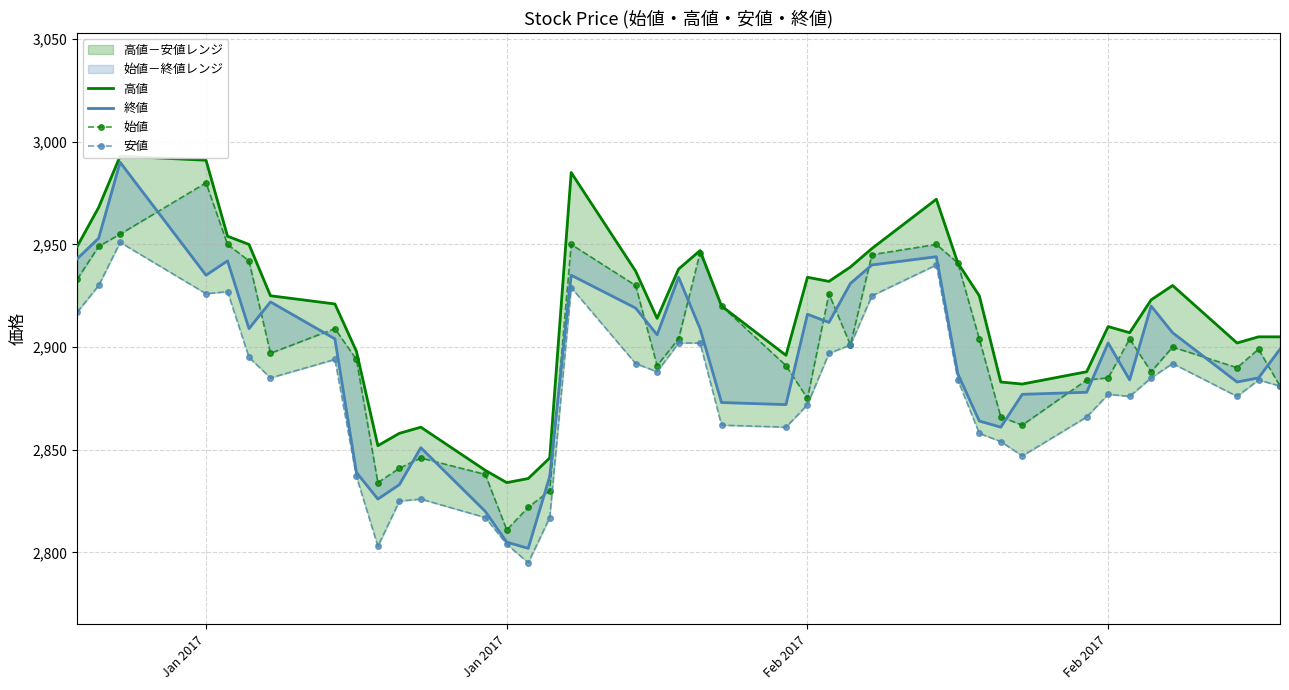

In 始値, how many points are higher than both neighbors (excluding endpoints)?

10